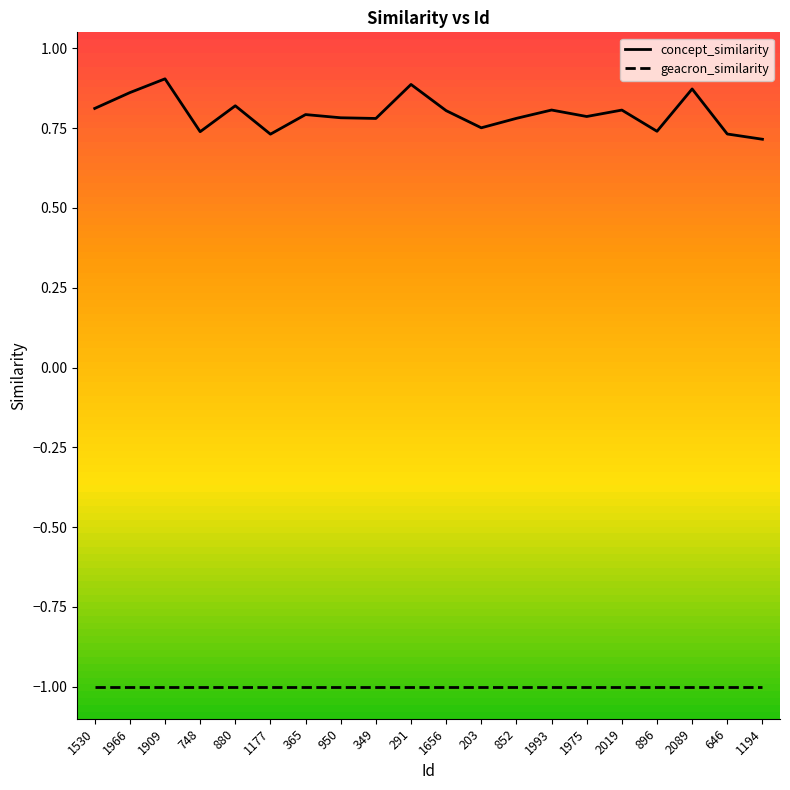

How many categories are shown in the chart?

20